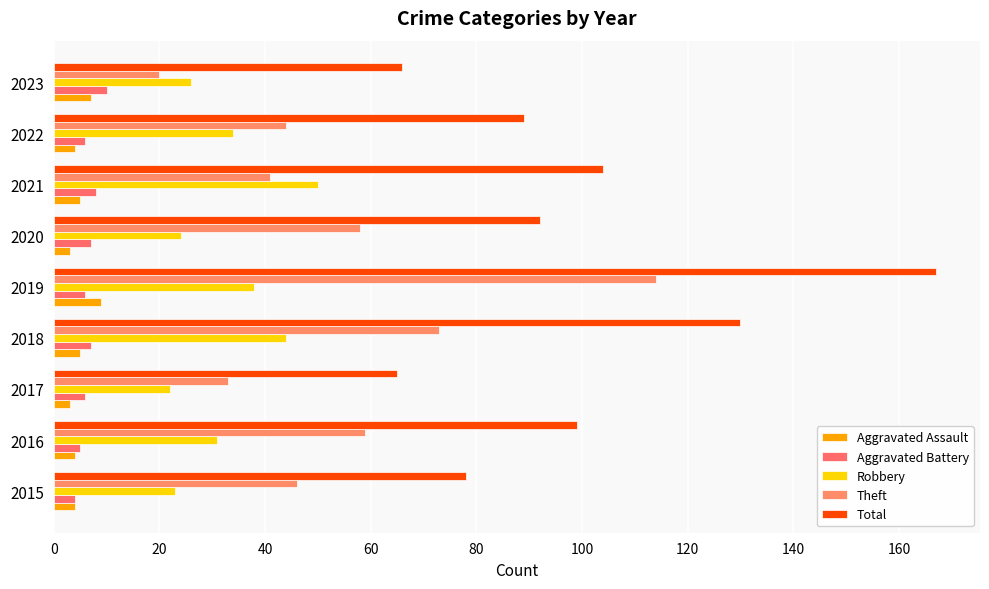

What is the minimum value shown in the chart?

3